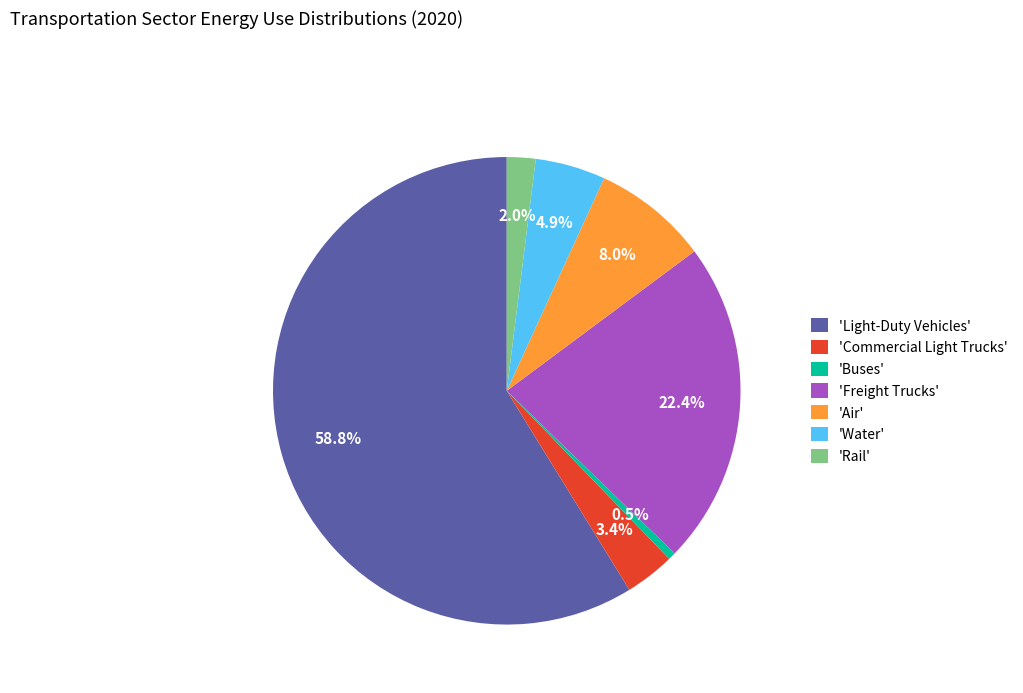

What is the total percentage of 'Freight Trucks' and 'Light-Duty Vehicles'?

81.2%